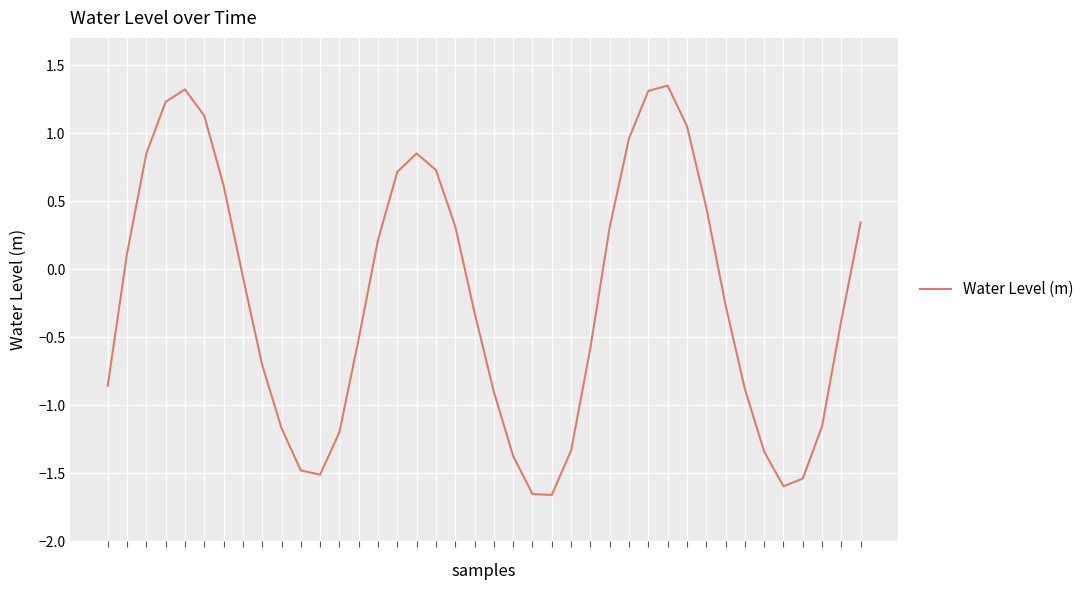

What is the difference between the maximum and minimum values?

3.0